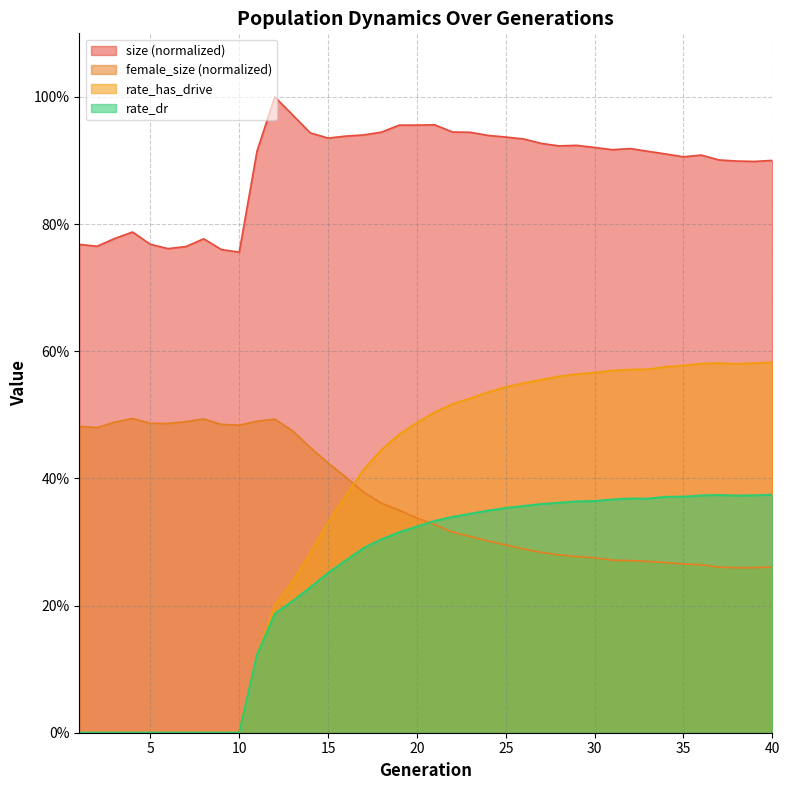

What is the value of the size point at the 9th from the left?

0.8